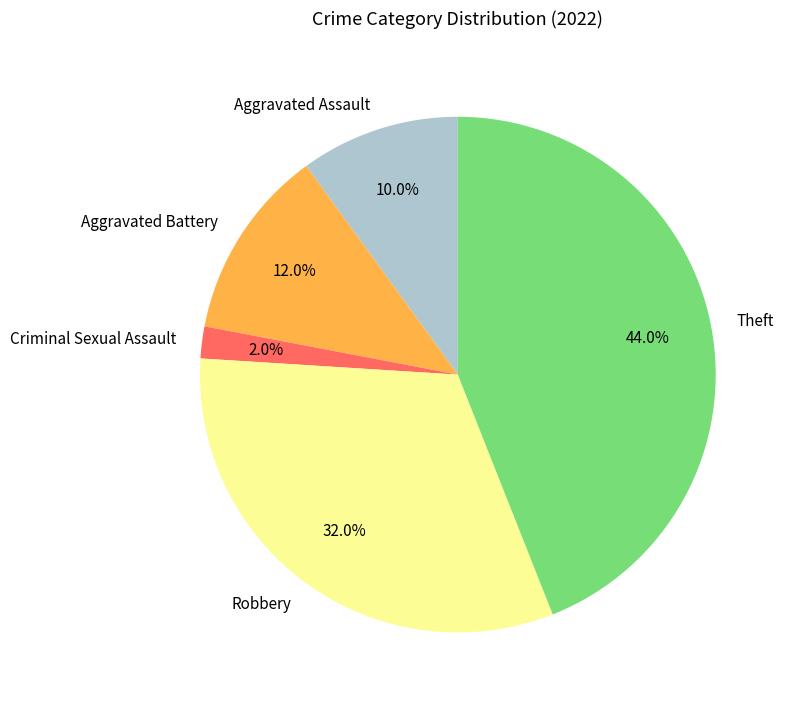

Does any single category account for the majority?

No